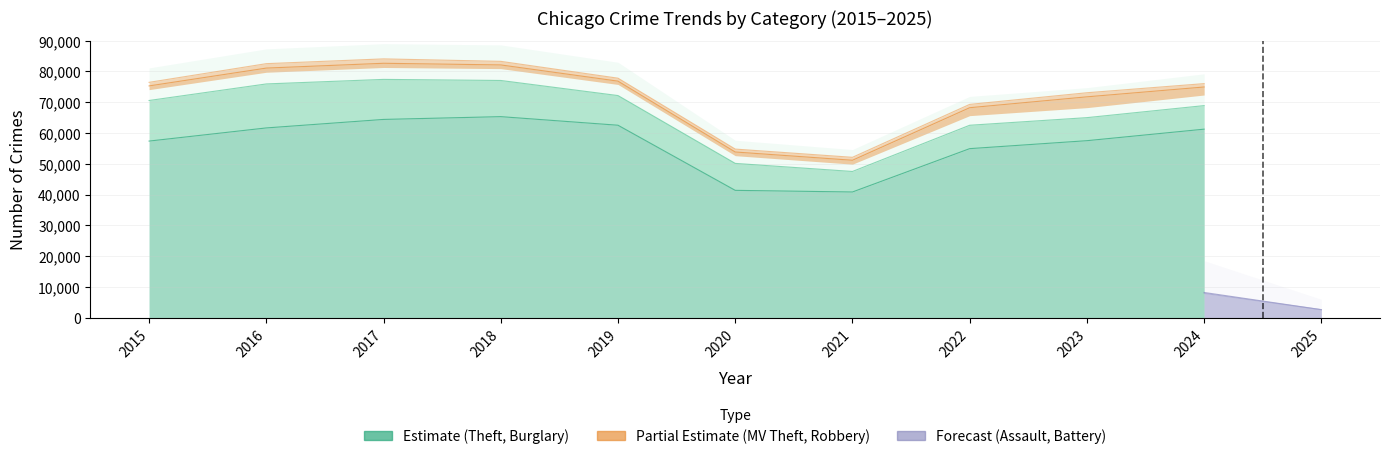

Which series changed the most between 2020 and 2022?

Theft